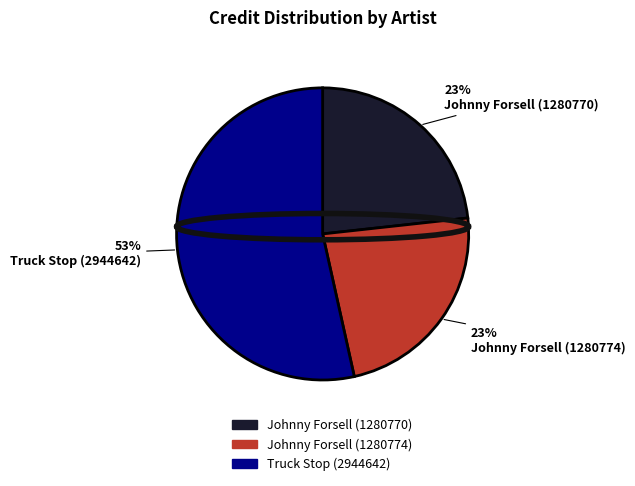

The Truck Stop (2944642) slice represents 41% of the pie. True or false?

False